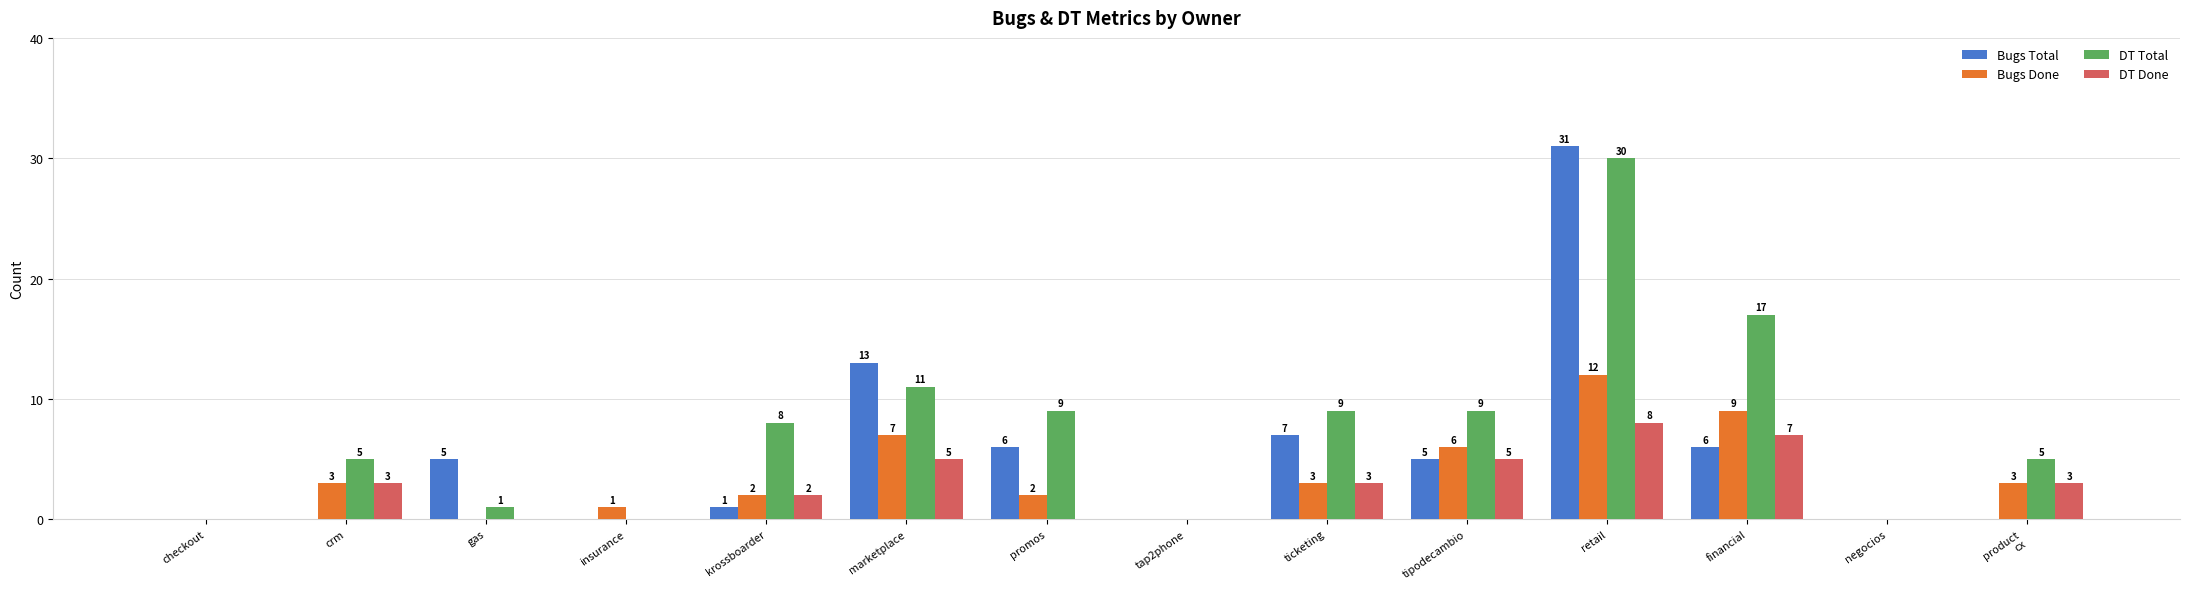

How many series are shown in this chart?

4